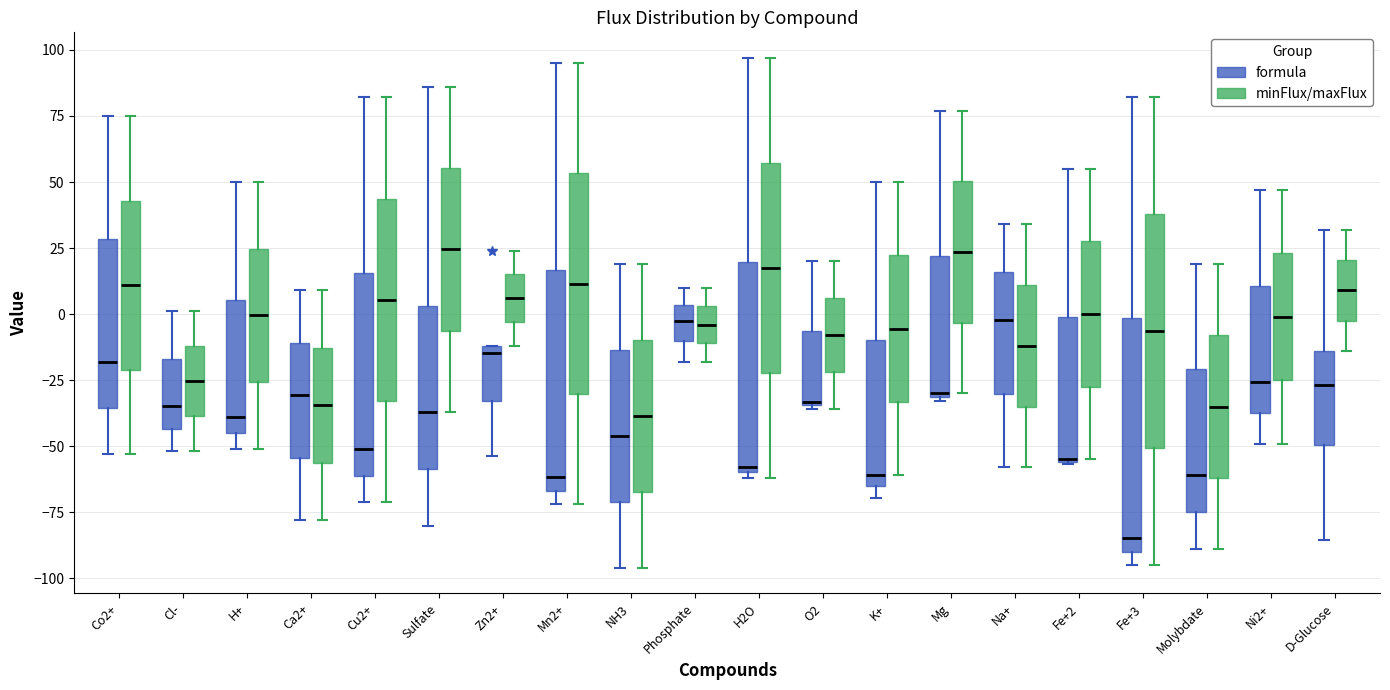

Reading left to right, read every box against the y-axis: the position of its median line, the range the box covers, and the ends of its whiskers. The values are not printed on the chart, so give them approximately, as read against the axis.

Co2+ (formula): median -20, box -35 to 30, whiskers -55 to 75
Co2+ (minFlux/maxFlux): median 10, box -20 to 45, whiskers -55 to 75
Cl- (formula): median -35, box -45 to -15, whiskers -50 to 0
Cl- (minFlux/maxFlux): median -25, box -40 to -10, whiskers -50 to 0
H+ (formula): median -40, box -45 to 5, whiskers -50 to 50
H+ (minFlux/maxFlux): median 0, box -25 to 25, whiskers -50 to 50
Ca2+ (formula): median -30, box -55 to -10, whiskers -80 to 10
Ca2+ (minFlux/maxFlux): median -35, box -55 to -15, whiskers -80 to 10
Cu2+ (formula): median -50, box -60 to 15, whiskers -70 to 80
Cu2+ (minFlux/maxFlux): median 5, box -35 to 45, whiskers -70 to 80
Sulfate (formula): median -35, box -60 to 5, whiskers -80 to 85
Sulfate (minFlux/maxFlux): median 25, box -5 to 55, whiskers -35 to 85
Zn2+ (formula): median -15, box -35 to -10, whiskers -55 to -10
Zn2+ (minFlux/maxFlux): median 5, box -5 to 15, whiskers -10 to 25
Mn2+ (formula): median -60, box -65 to 15, whiskers -70 to 95
Mn2+ (minFlux/maxFlux): median 10, box -30 to 55, whiskers -70 to 95
NH3 (formula): median -45, box -70 to -15, whiskers -95 to 20
NH3 (minFlux/maxFlux): median -40, box -65 to -10, whiskers -95 to 20
Phosphate (formula): median -5, box -10 to 5, whiskers -20 to 10
Phosphate (minFlux/maxFlux): median -5, box -10 to 5, whiskers -20 to 10
H2O (formula): median -60 (just above the box's lower edge), box -60 to 20, whiskers -60 (just below the box's lower edge) to 95
H2O (minFlux/maxFlux): median 20, box -20 to 55, whiskers -60 to 95
O2 (formula): median -35, box -35 to -5, whiskers -35 to 20
O2 (minFlux/maxFlux): median -10, box -20 to 5, whiskers -35 to 20
K+ (formula): median -60, box -65 to -10, whiskers -70 to 50
K+ (minFlux/maxFlux): median -5, box -35 to 20, whiskers -60 to 50
Mg (formula): median -30 (just above the box's lower edge), box -30 to 20, whiskers -35 to 75
Mg (minFlux/maxFlux): median 25, box -5 to 50, whiskers -30 to 75
Na+ (formula): median 0, box -30 to 15, whiskers -60 to 35
Na+ (minFlux/maxFlux): median -10, box -35 to 10, whiskers -60 to 35
Fe+2 (formula): median -55, box -55 to 0, whiskers -55 to 55
Fe+2 (minFlux/maxFlux): median 0, box -25 to 30, whiskers -55 to 55
Fe+3 (formula): median -85, box -90 to 0, whiskers -95 to 80
Fe+3 (minFlux/maxFlux): median -5, box -50 to 40, whiskers -95 to 80
Molybdate (formula): median -60, box -75 to -20, whiskers -90 to 20
Molybdate (minFlux/maxFlux): median -35, box -60 to -10, whiskers -90 to 20
Ni2+ (formula): median -25, box -35 to 10, whiskers -50 to 45
Ni2+ (minFlux/maxFlux): median 0, box -25 to 25, whiskers -50 to 45
D-Glucose (formula): median -25, box -50 to -15, whiskers -85 to 30
D-Glucose (minFlux/maxFlux): median 10, box 0 to 20, whiskers -15 to 30